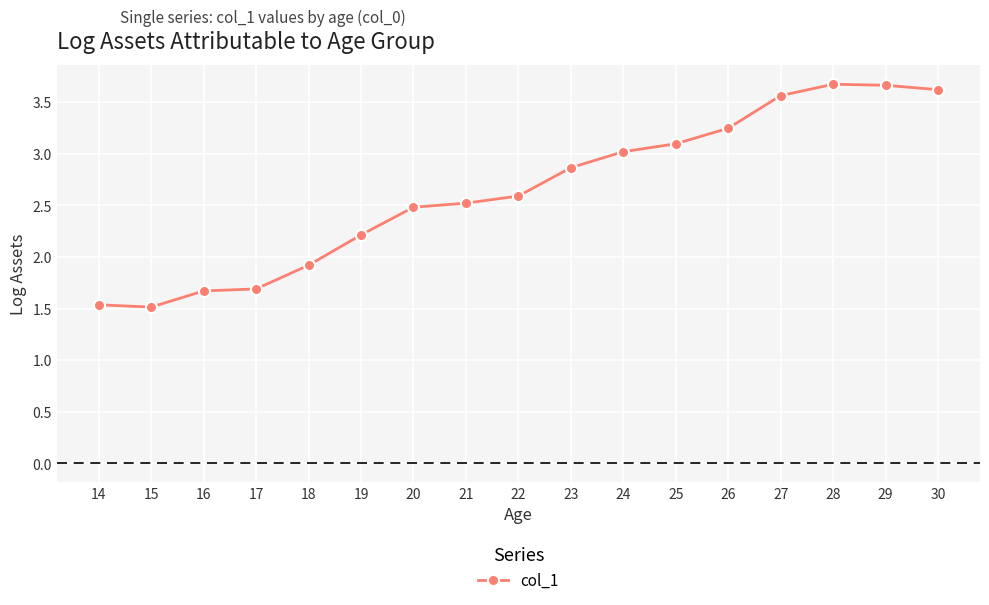

The chart shows a value of 6.0 at 30. True or false?

False